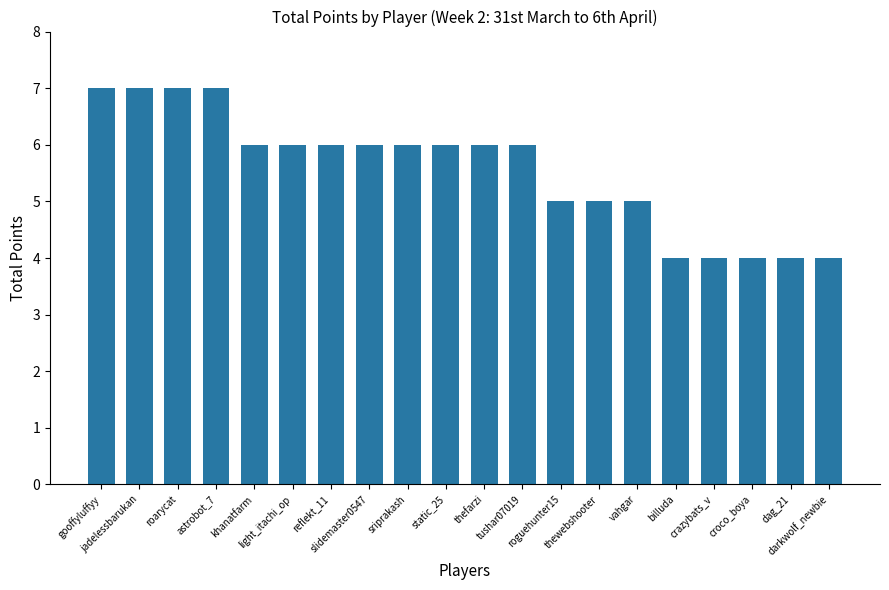

What is the smallest value displayed?

4